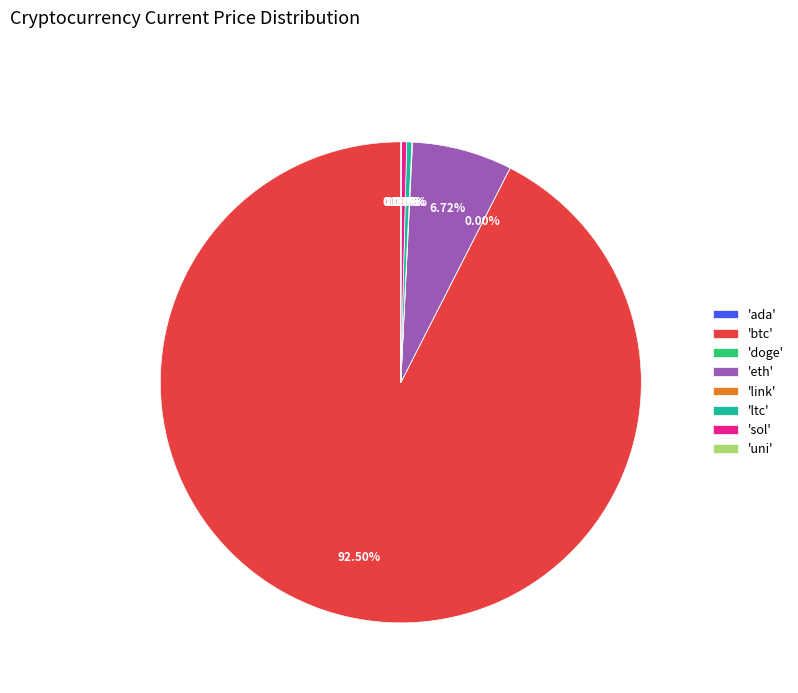

Is there any slice that represents more than half of the pie?

Yes